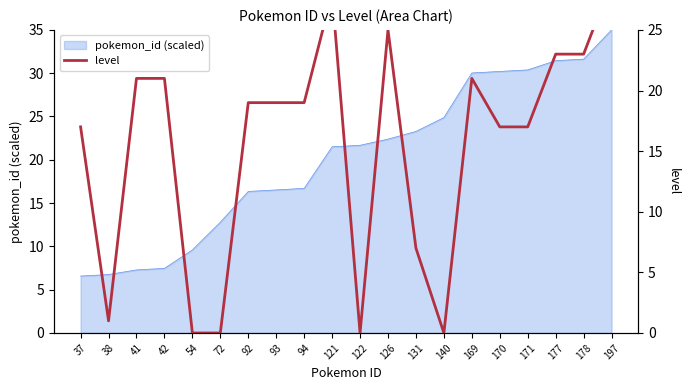

At which label does pokemon_id (scaled) first exceed 21?

121